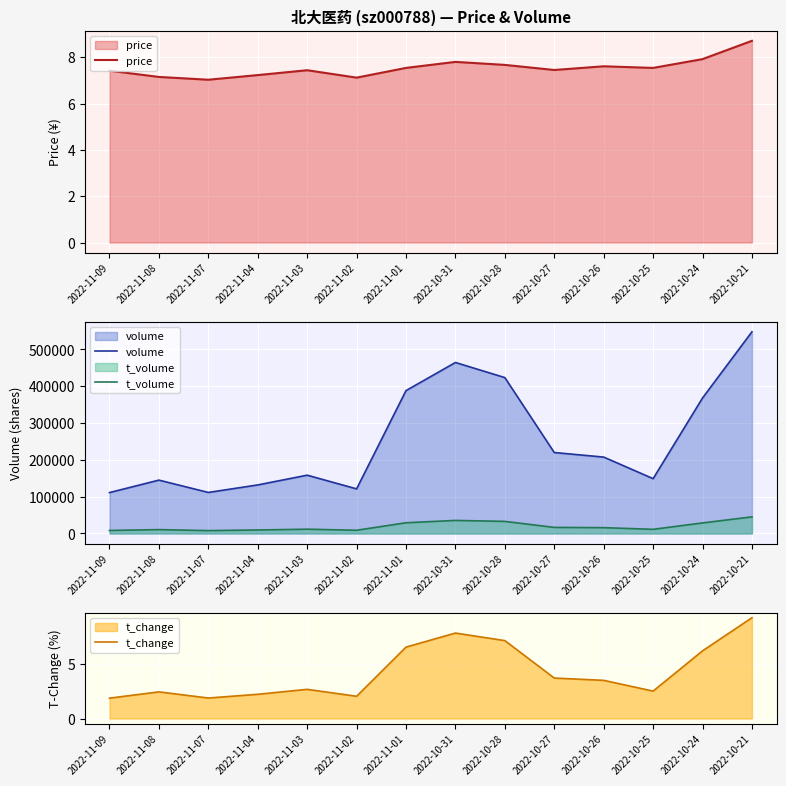

How many data points in volume are above 207436?

6